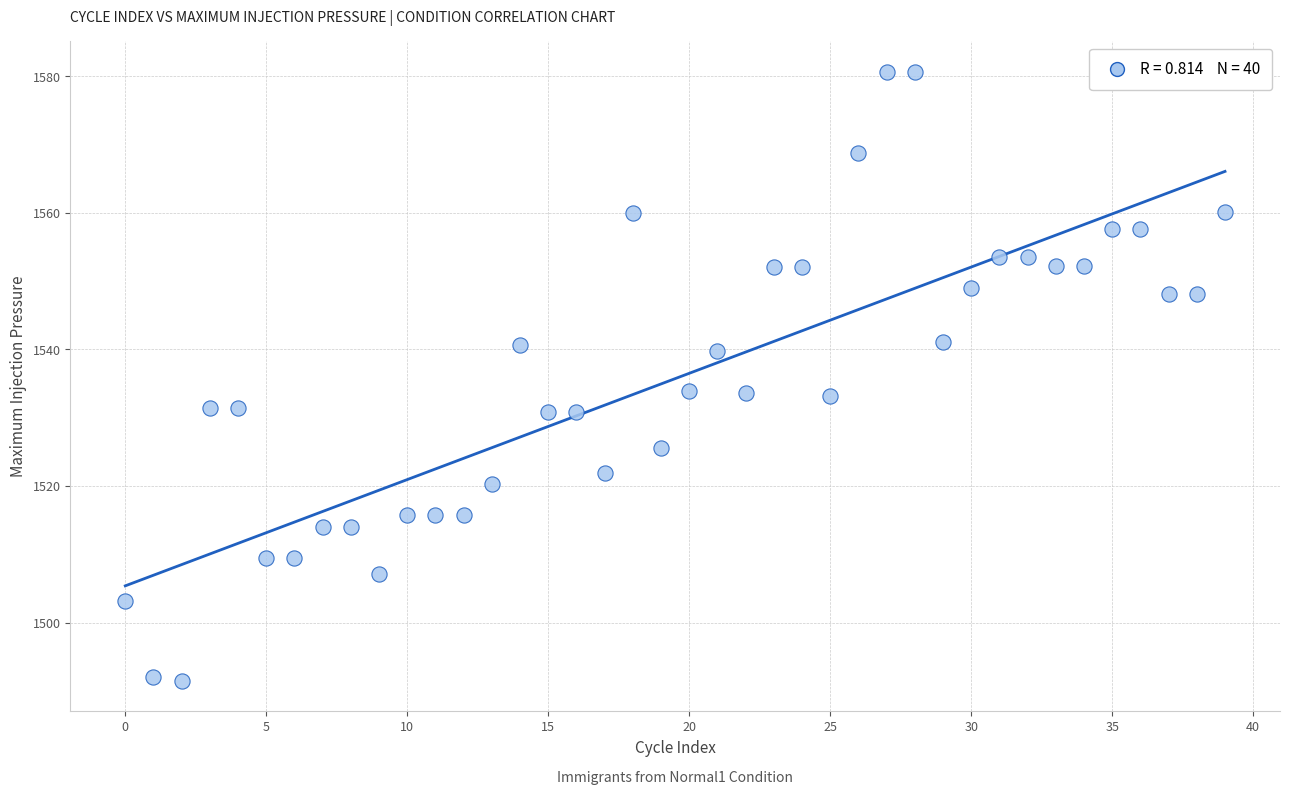

What is the range of Y values (max minus min)?

89.2